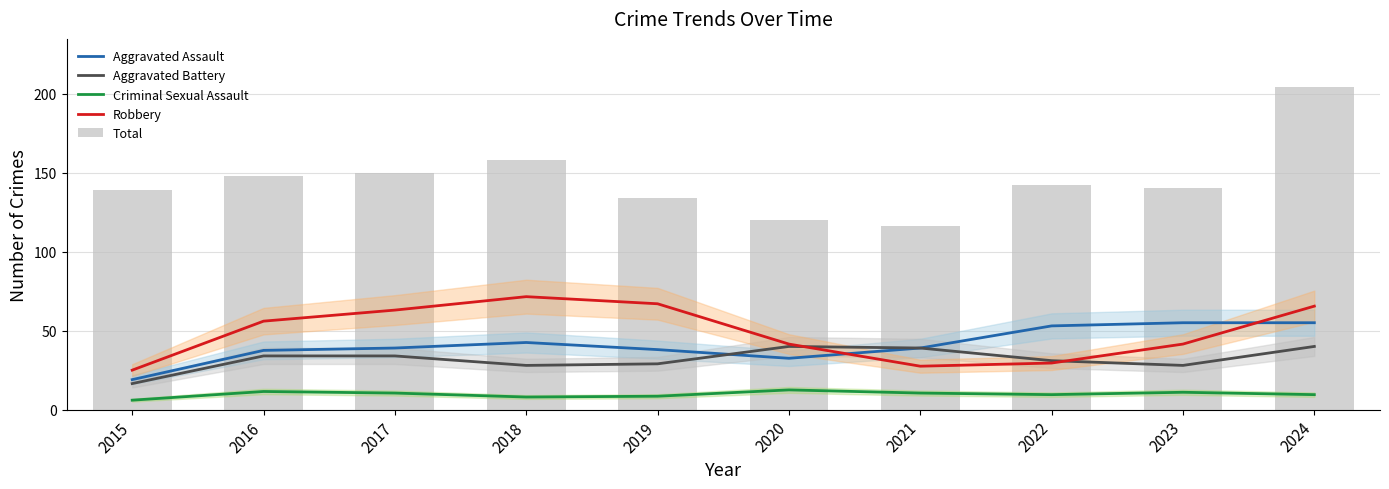

List the labels in order of Total value, smallest first.

2021, 2020, 2019, 2015, 2023, 2022, 2016, 2017, 2018, 2024